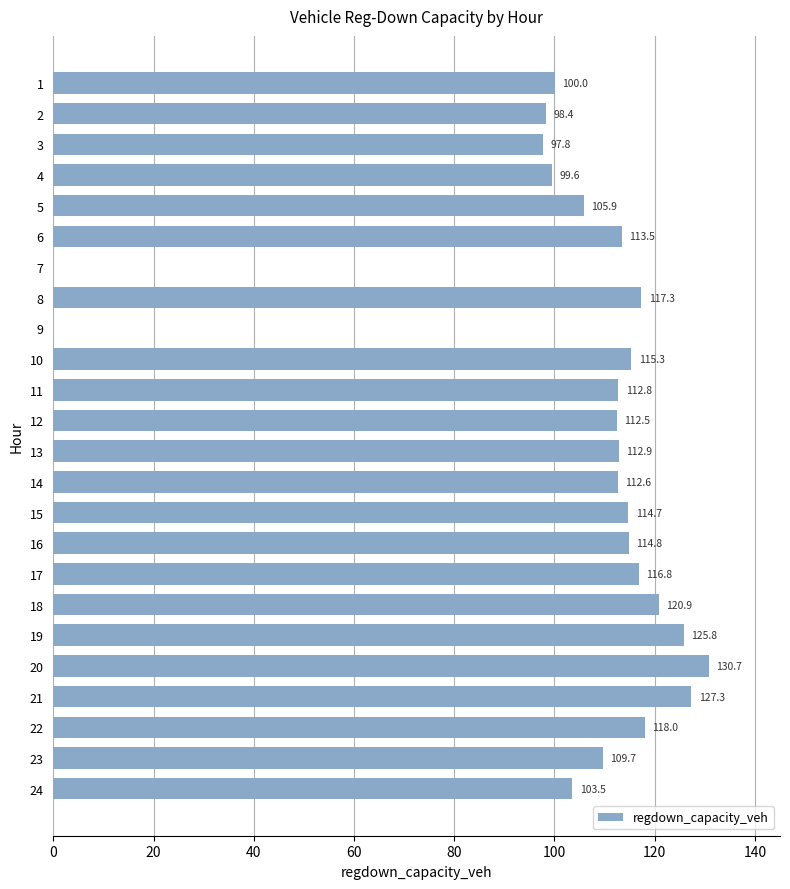

At which label is the value closest to 65?

3